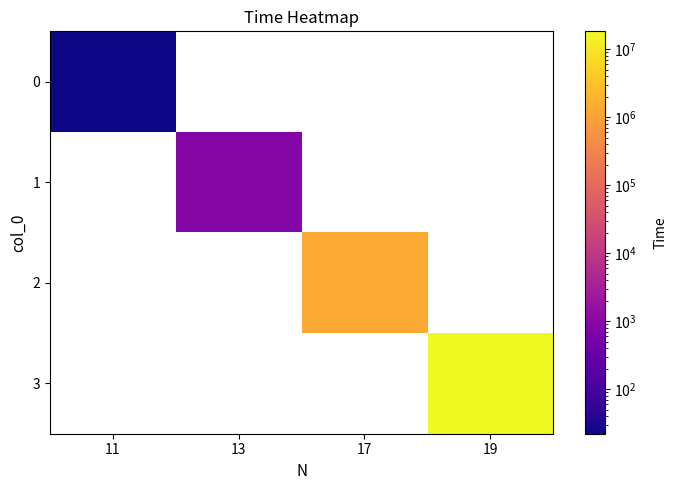

How many values in 1 are above zero?

1